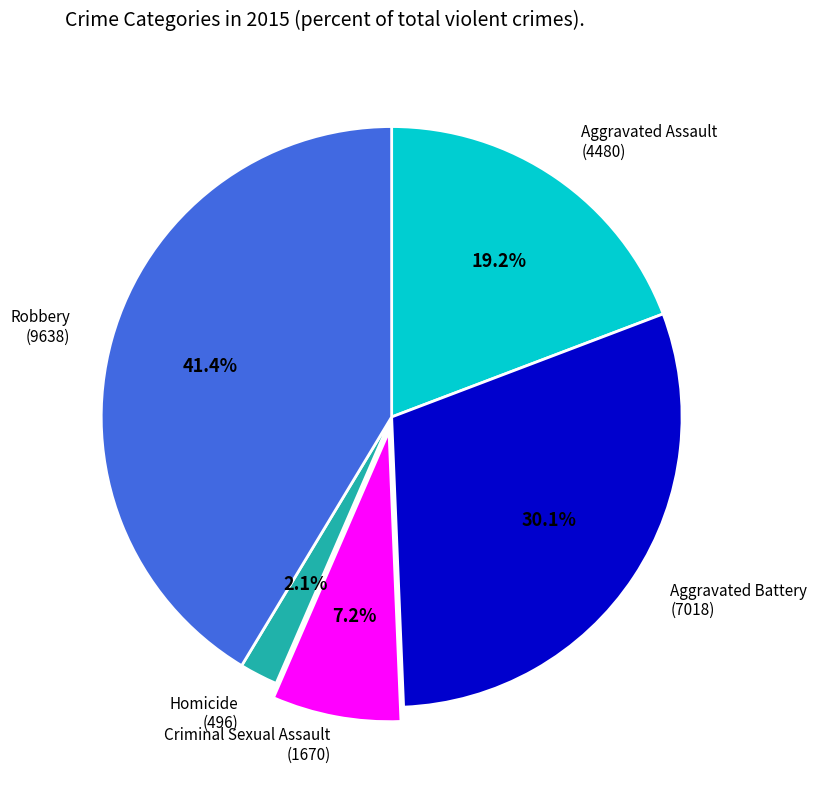

Is there a majority slice in this chart?

No